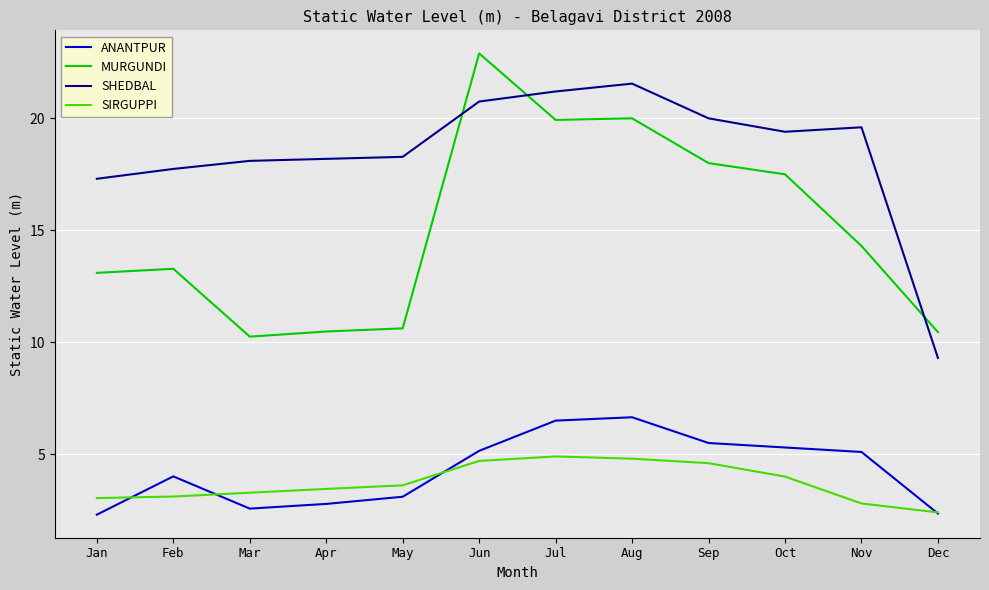

Which series has the largest range (max minus min)?

MURGUNDI